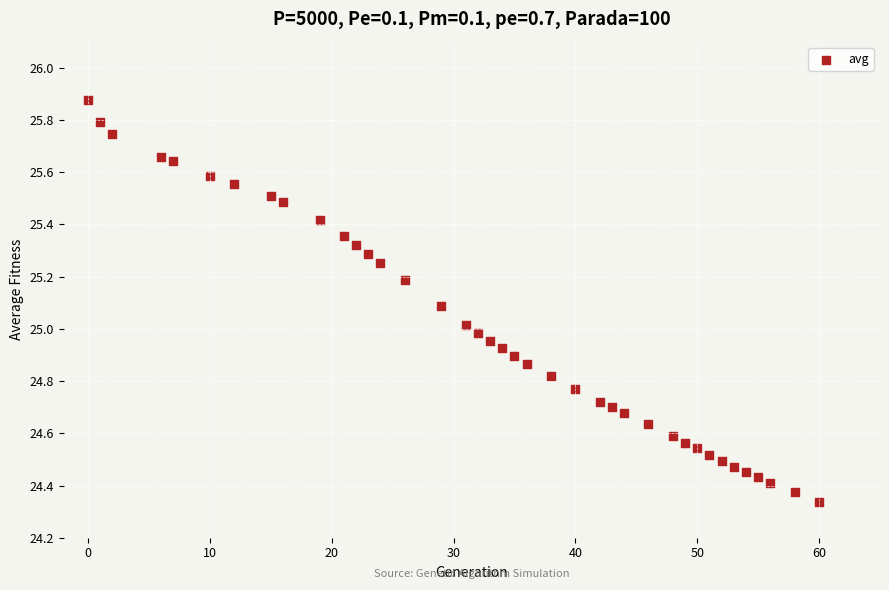

What is the range of X values (max minus min)?

60.0